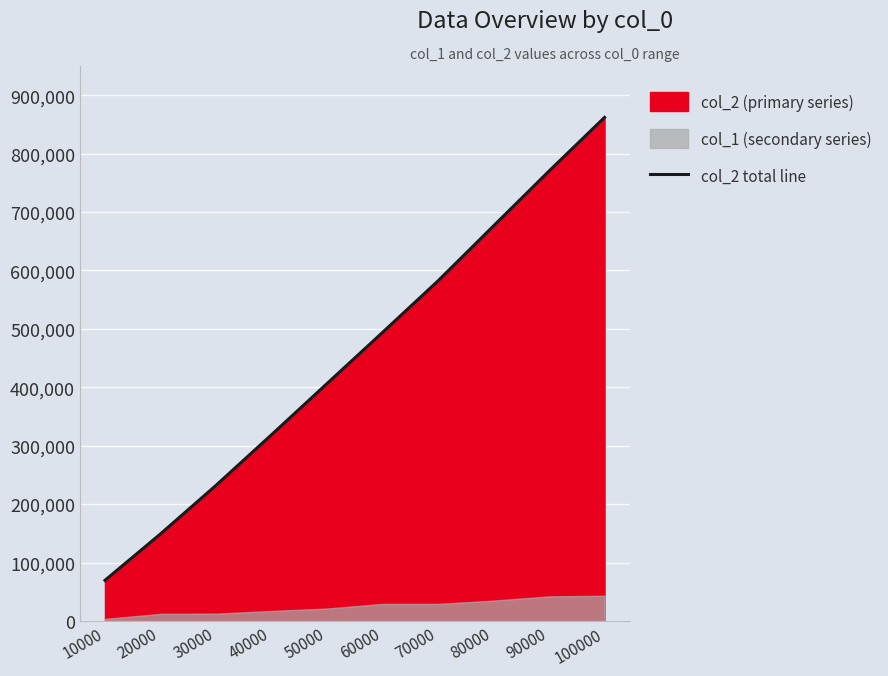

What is the smallest value displayed?

69490